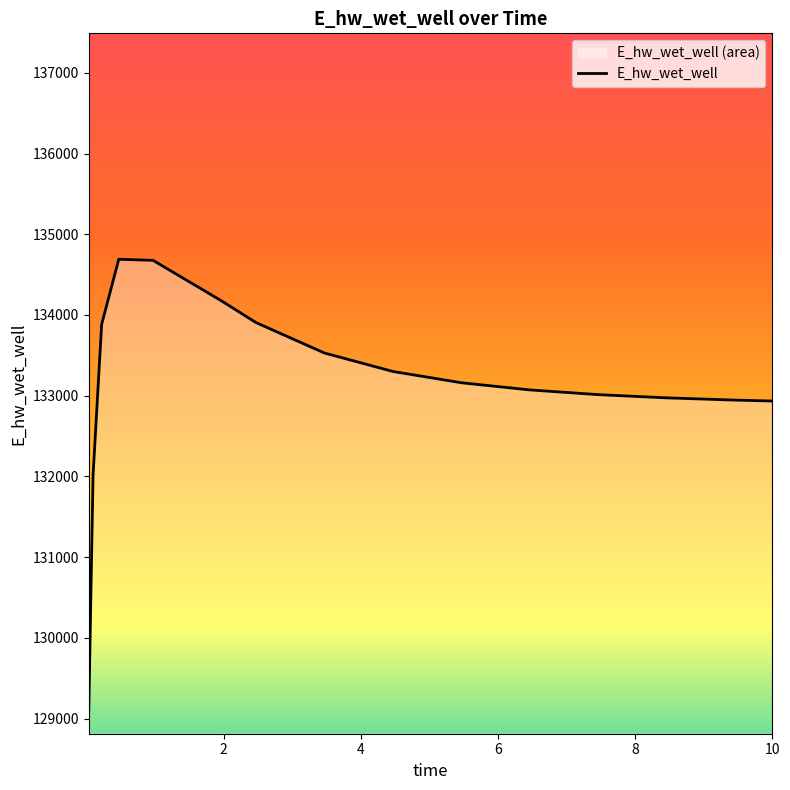

What is the sum of the values at 1.96875 and 2.46875?

268080.6